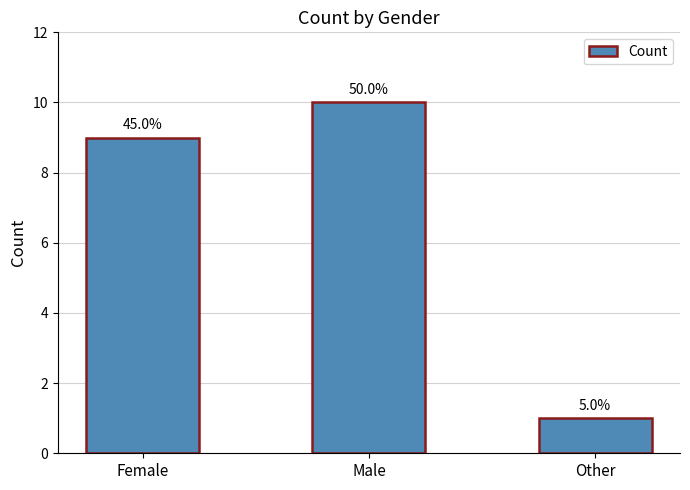

What is the average value?

7